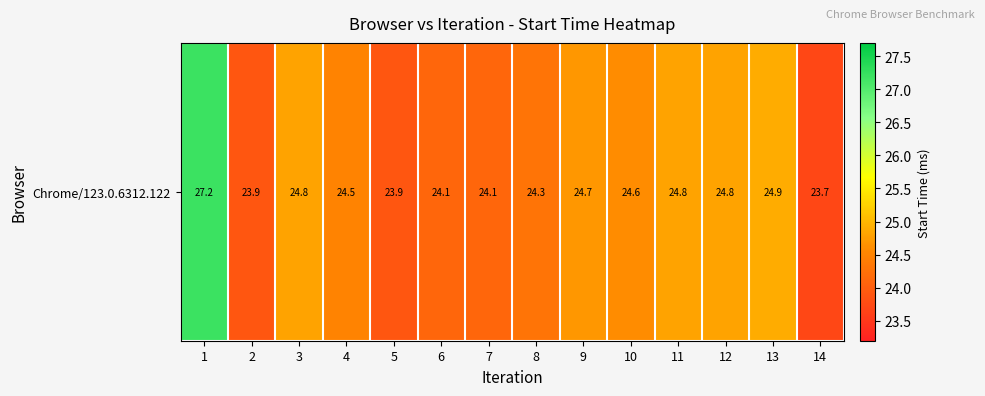

Reading left to right, extract all data points from this chart.

27.2	23.9	24.8	24.5	23.9	24.1	24.1	24.3	24.7	24.6	24.8	24.8	24.9	23.7